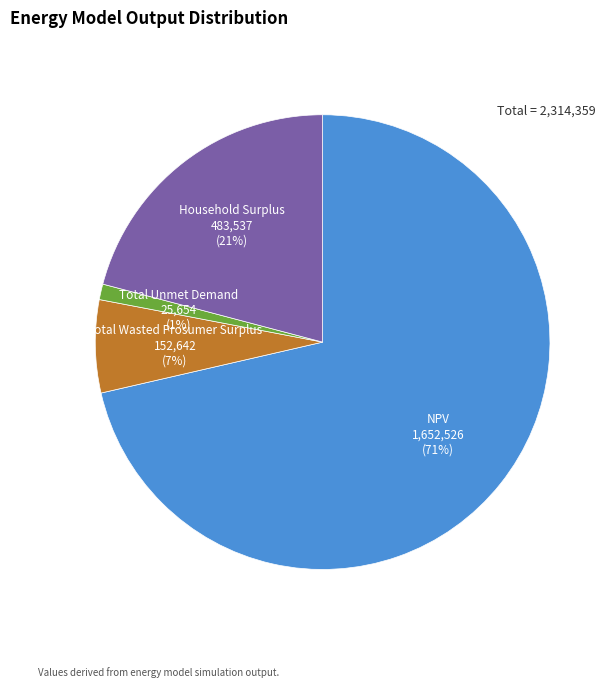

Rank the categories by value from lowest to highest.

Total Unmet Demand, Total Wasted Prosumer Surplus, Household Surplus, NPV